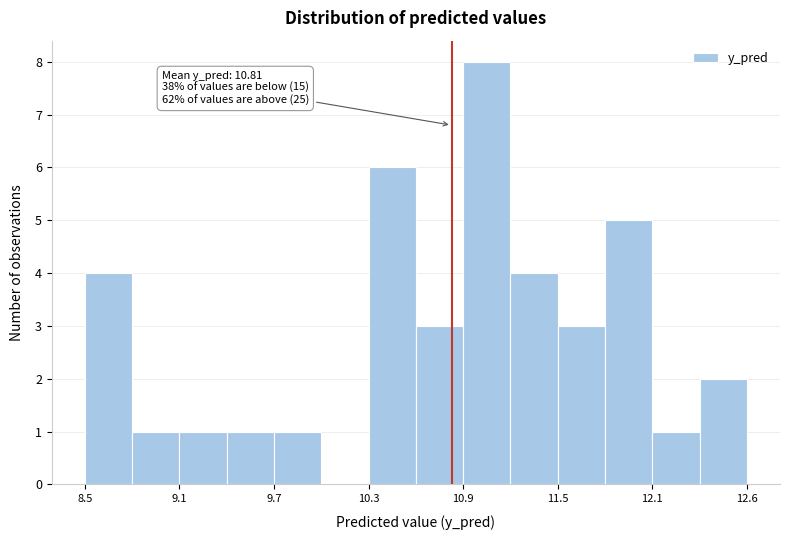

Read against the x-axis, roughly where is the centre of the tallest bar?

11.0